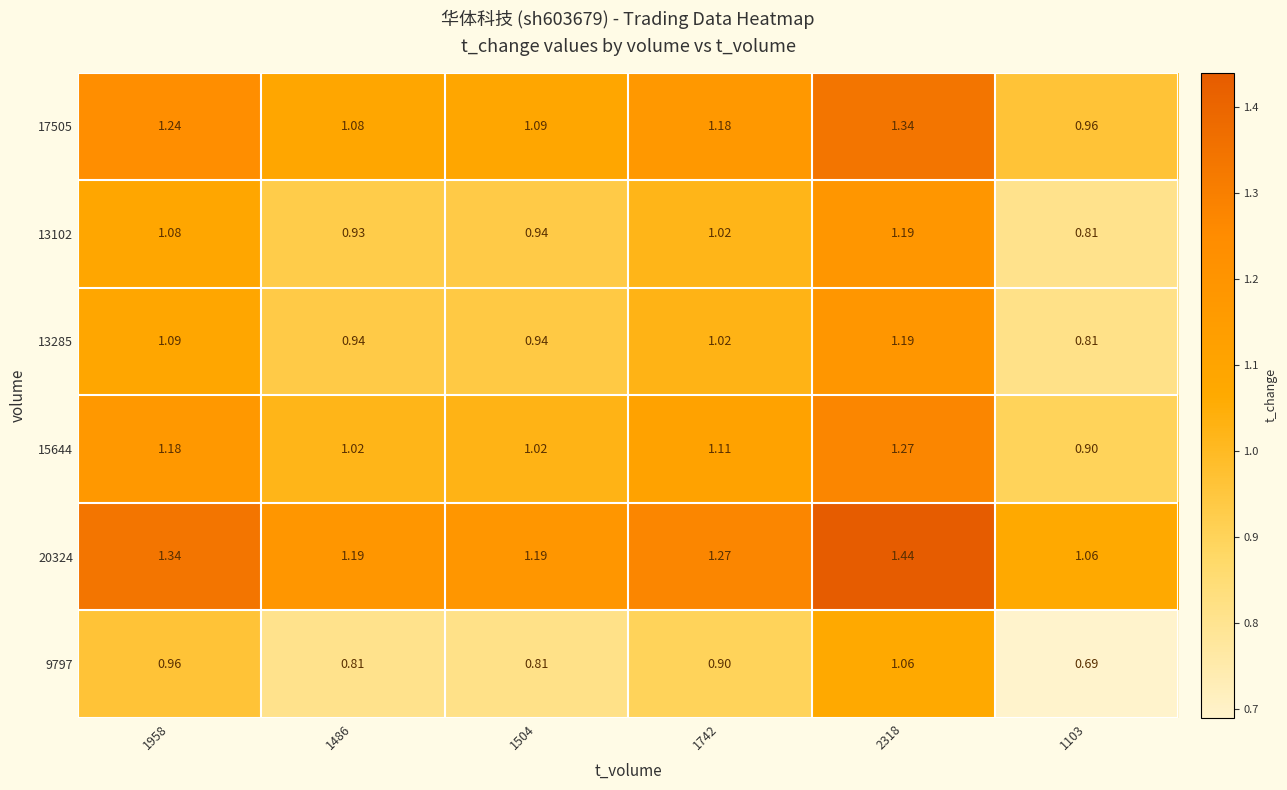

How many categories are shown in the chart?

6